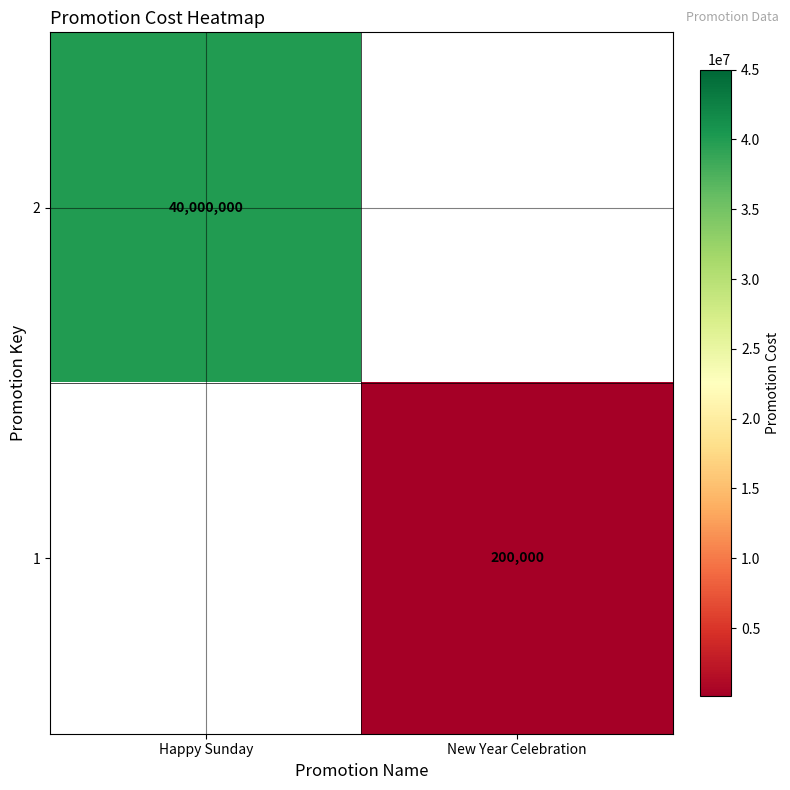

How many data points does each series have?

2